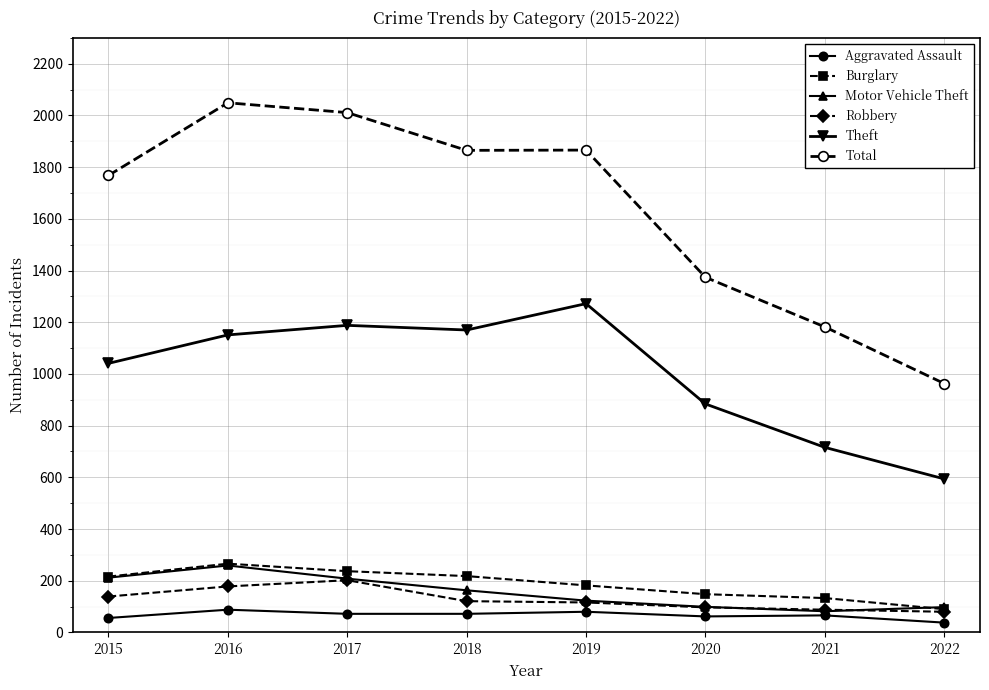

What are all the series names shown in the legend?

Aggravated Assault, Burglary, Motor Vehicle Theft, Robbery, Theft, Total